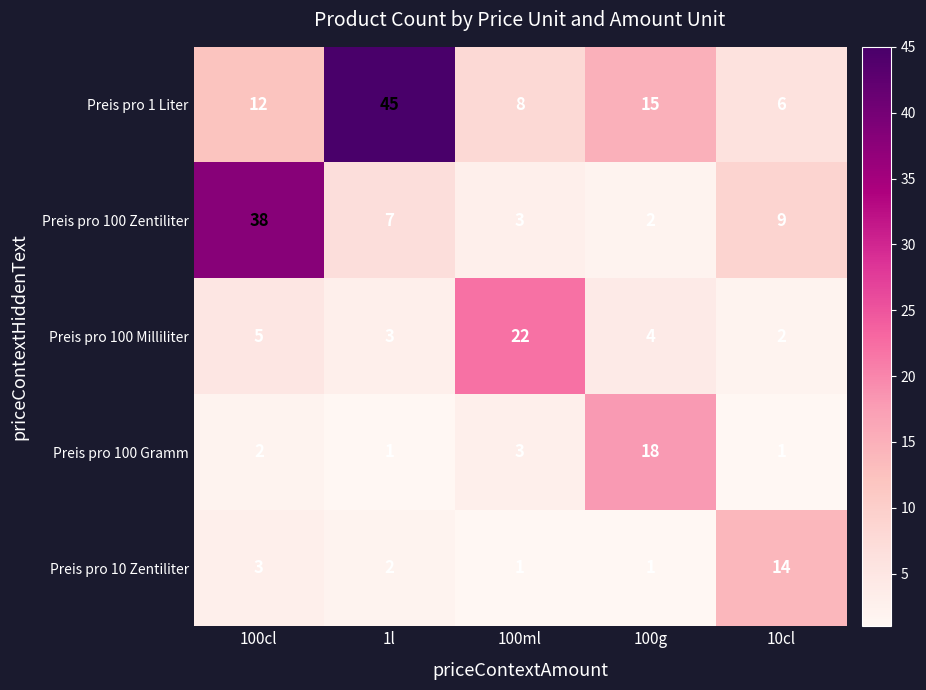

The Preis pro 100 Milliliter series shows 3 at 1l. True or false?

True